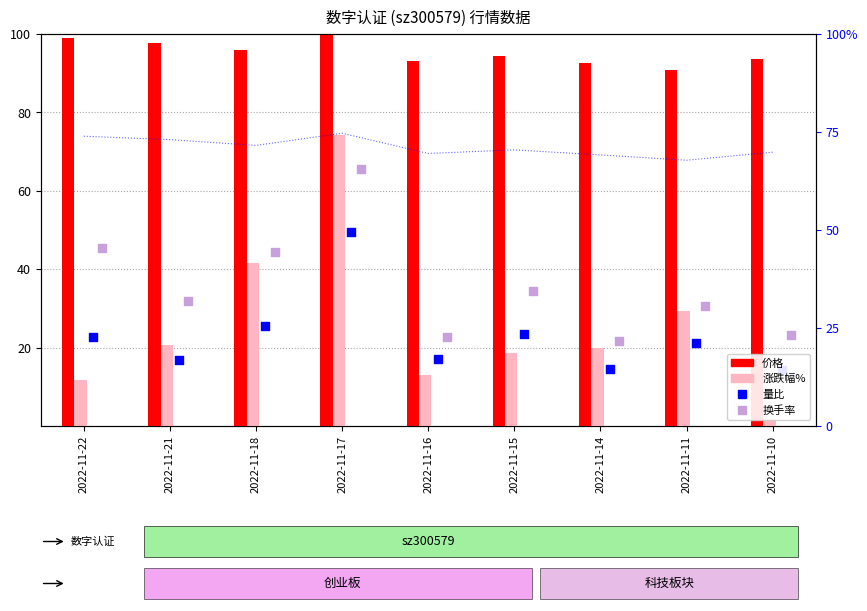

At how many categories does at least one series exceed 3?

9